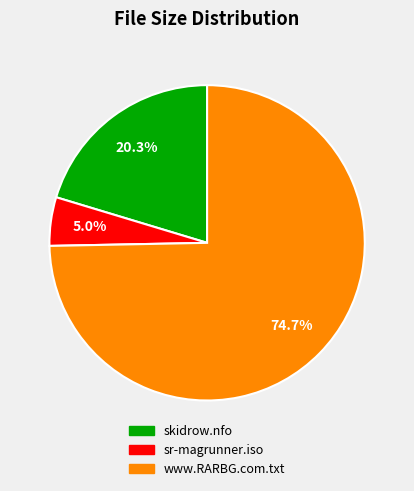

Which category accounts for the majority?

www.RARBG.com.txt